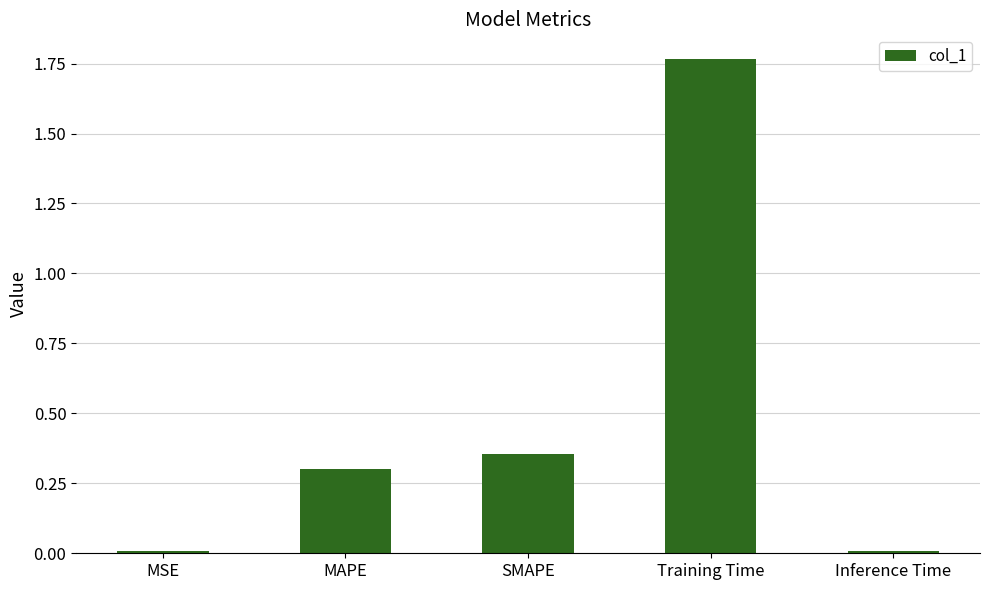

What is the label of the 1st bar from the right?

Inference Time